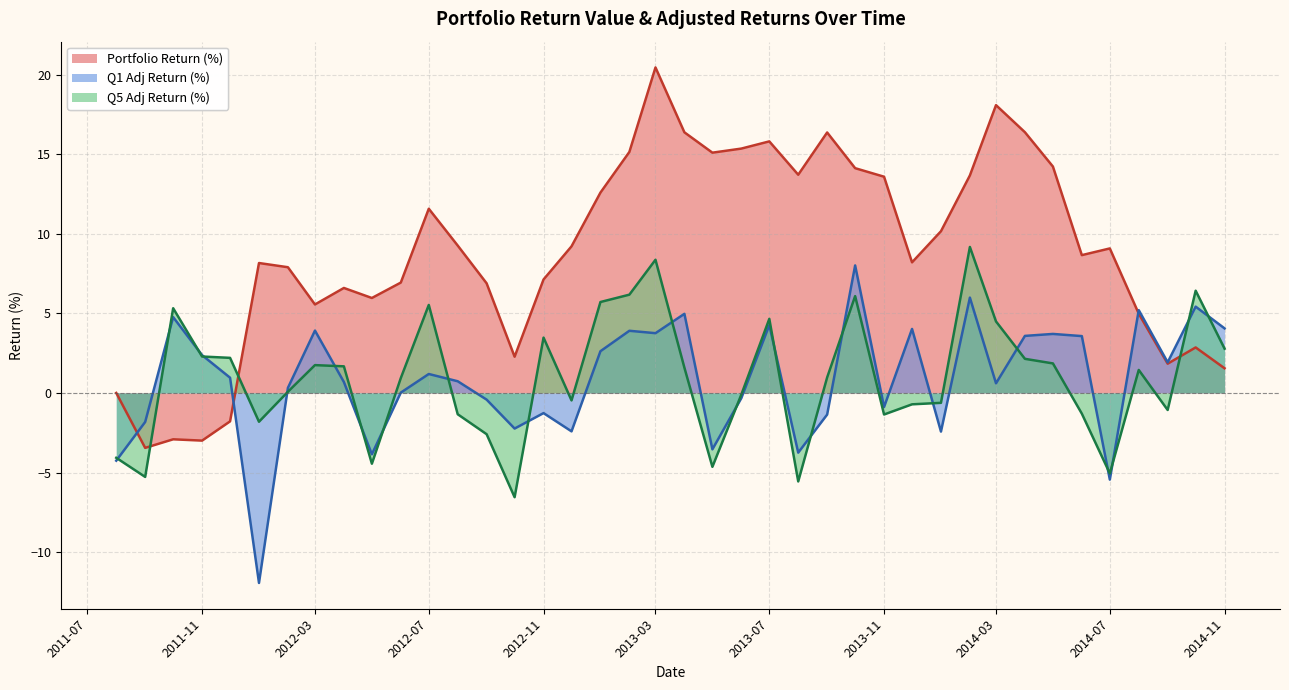

Which series has the largest total across all categories?

Portfolio Return (%)